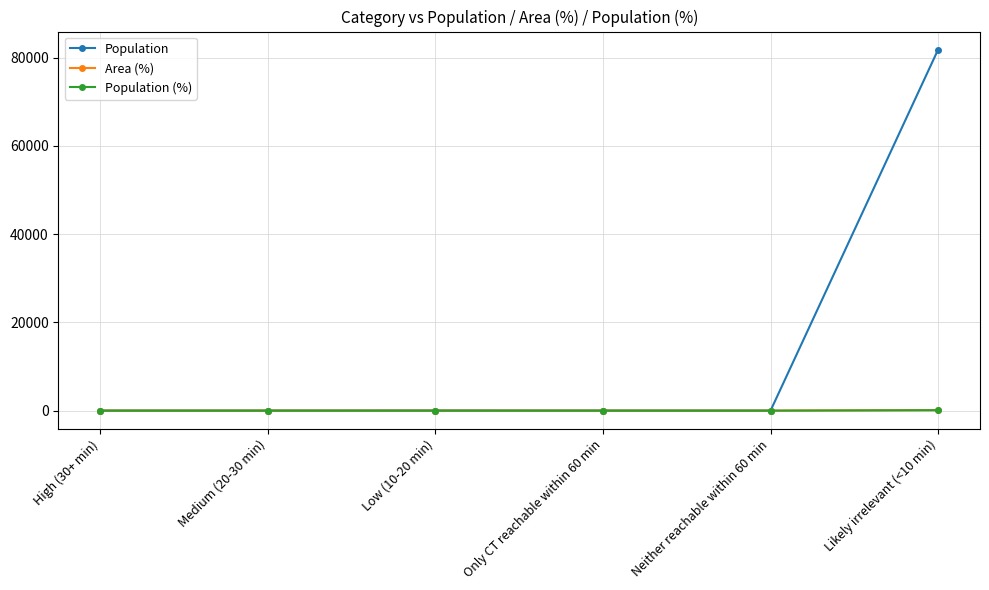

Which has a higher value, Medium (20-30 min) or Likely irrelevant (<10 min)?

Likely irrelevant (<10 min)